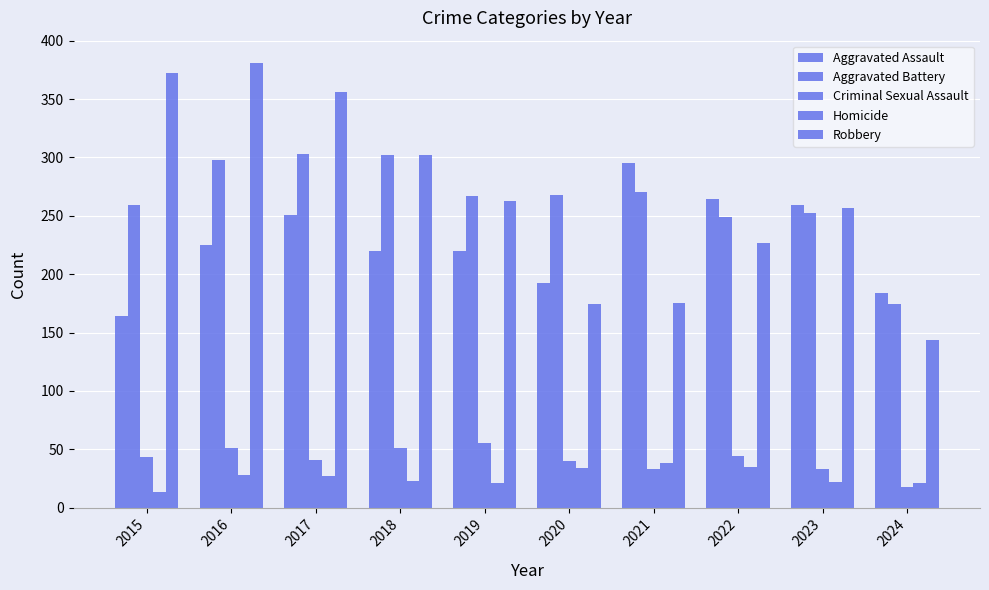

Count the number of categories in the chart.

10